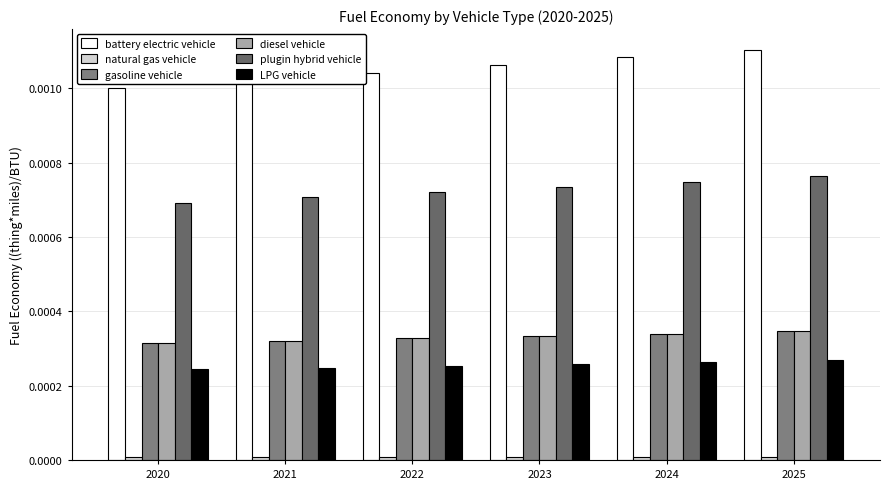

How many bars are there in each group?

6